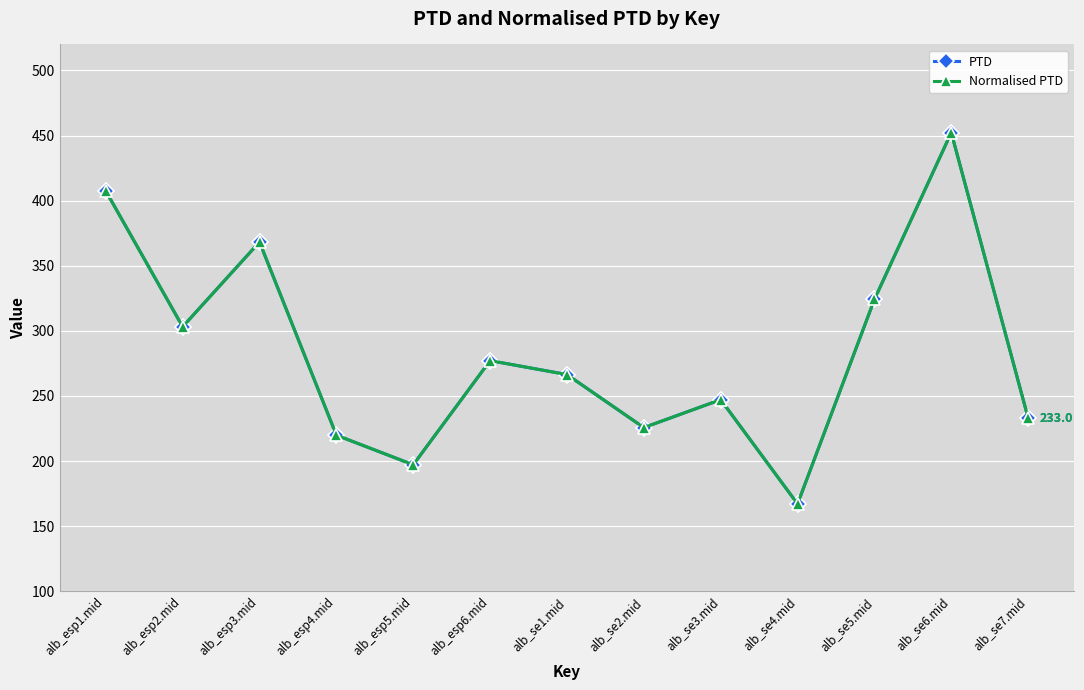

What is the label of the 13th point from the right?

alb_esp1.mid